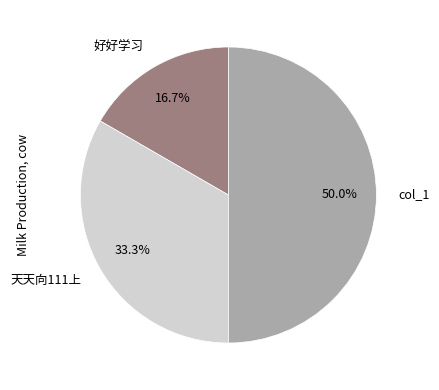

What is the ratio of the value at 好好学习 to the value at 天天向111上?

0.5